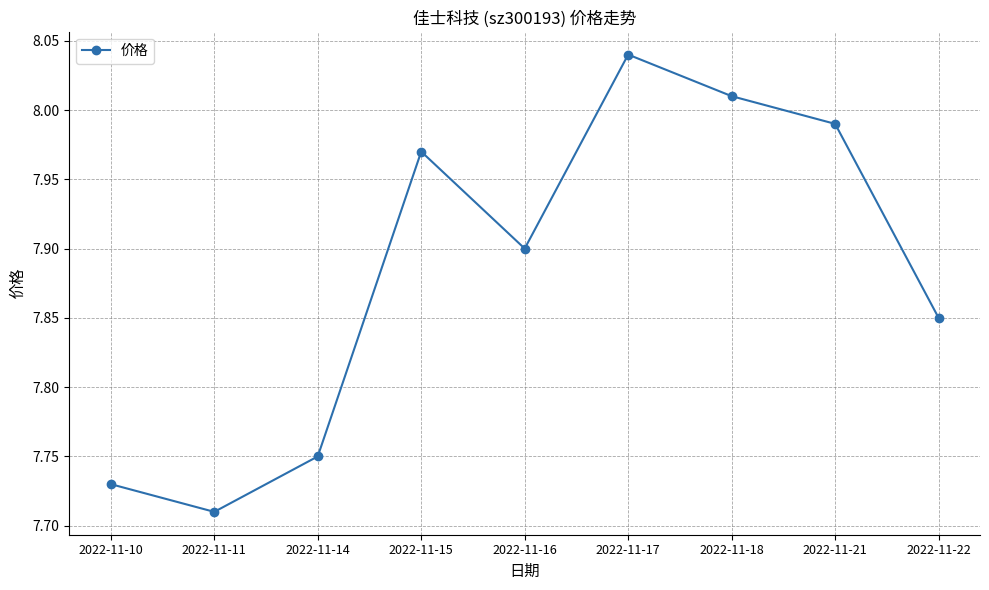

Which category has the highest value across all series?

2022-11-17